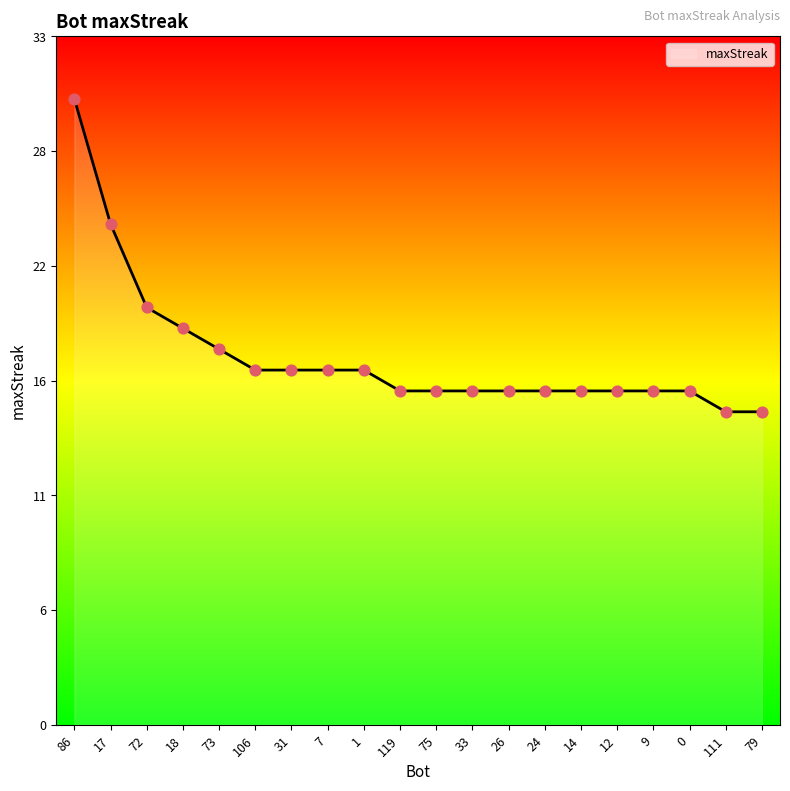

What is the change in value from 72 to 18?

-1